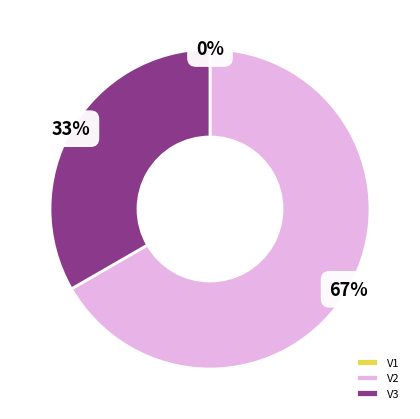

Which slice is the largest?

V2